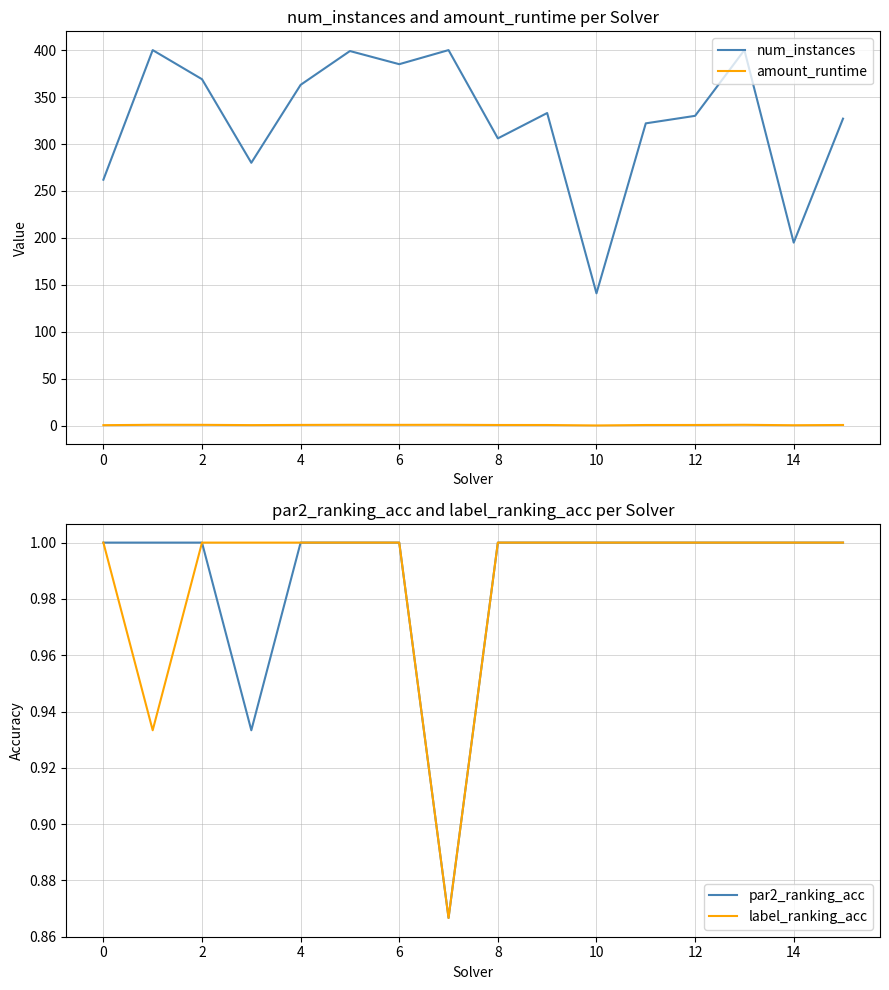

What is the sum of all label_ranking_acc values?

15.8